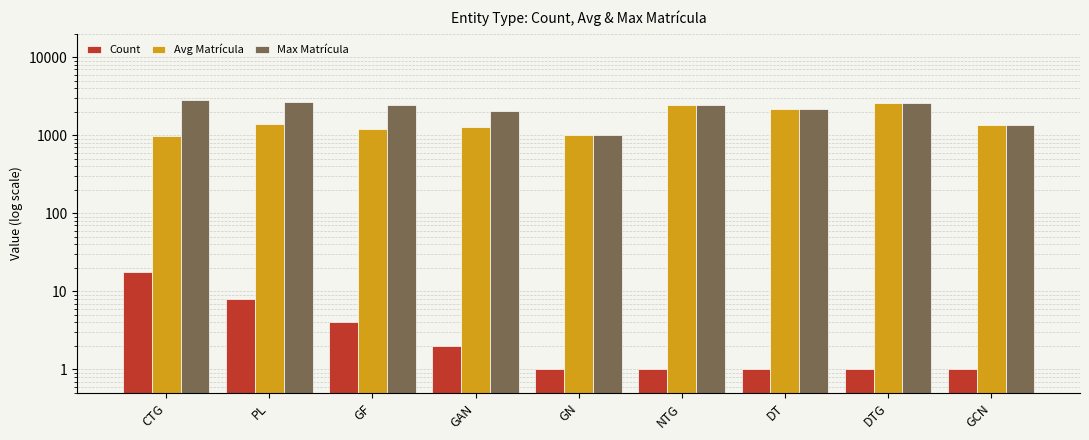

Which series has the largest total across all categories?

Max Matrícula